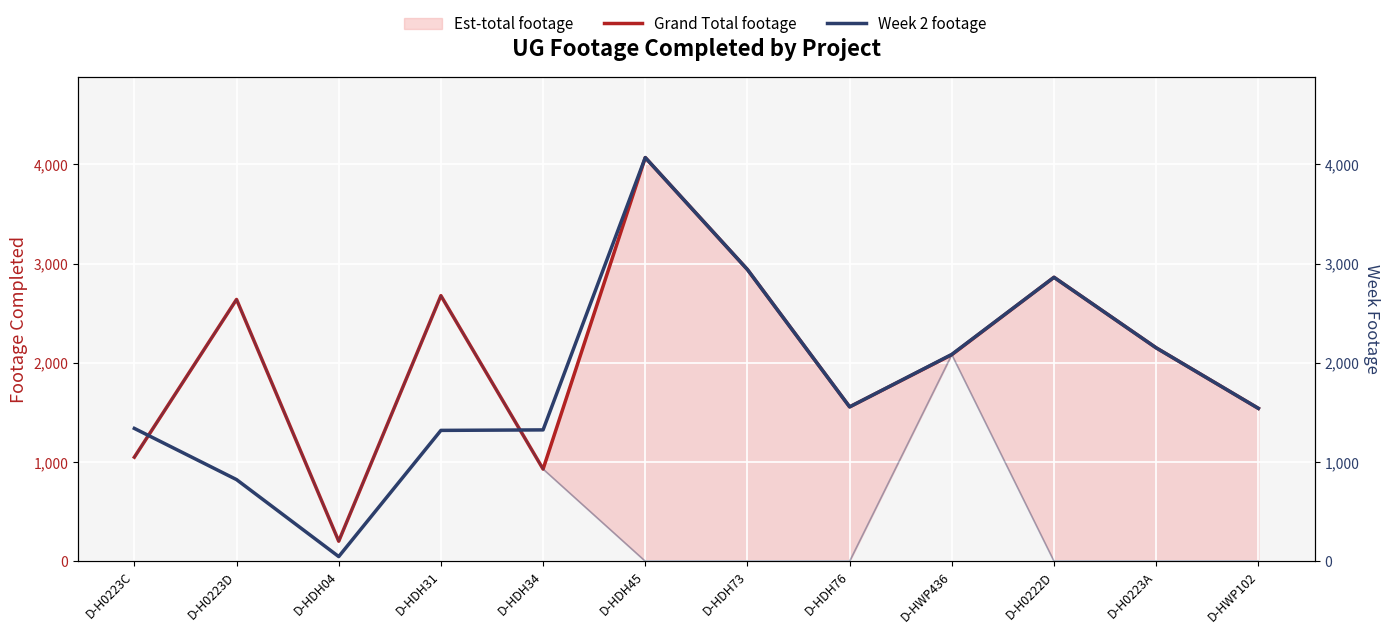

At which category is the sum across all series the highest?

D-HDH45